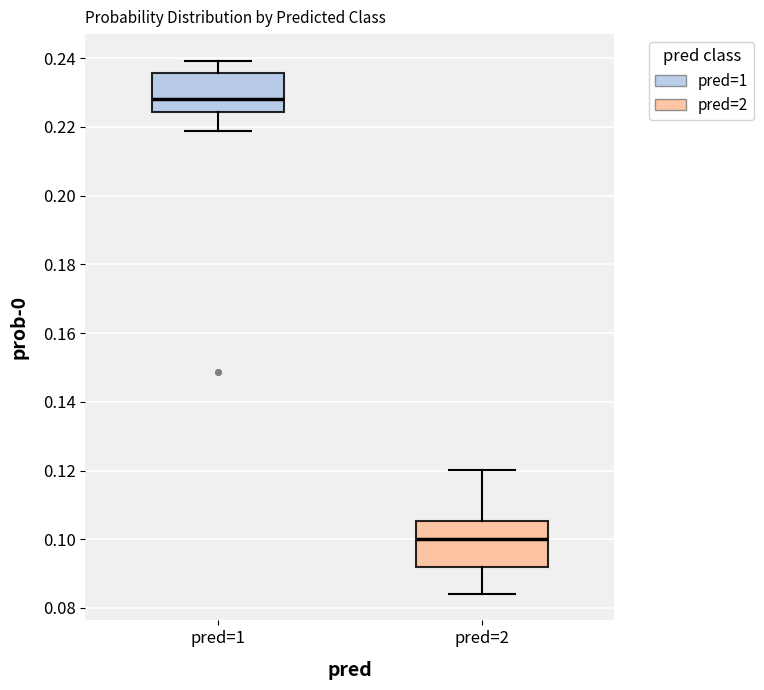

Reading left to right, transcribe this box plot: for each box, give where its median line is, the range the box spans, and where its two whiskers end, as read against the y-axis. The values are not printed on the chart, so give them approximately, as read against the axis.

pred=1: median 0.228, box 0.224 to 0.236, whiskers 0.218 to 0.240
pred=2: median 0.100, box 0.092 to 0.106, whiskers 0.084 to 0.120